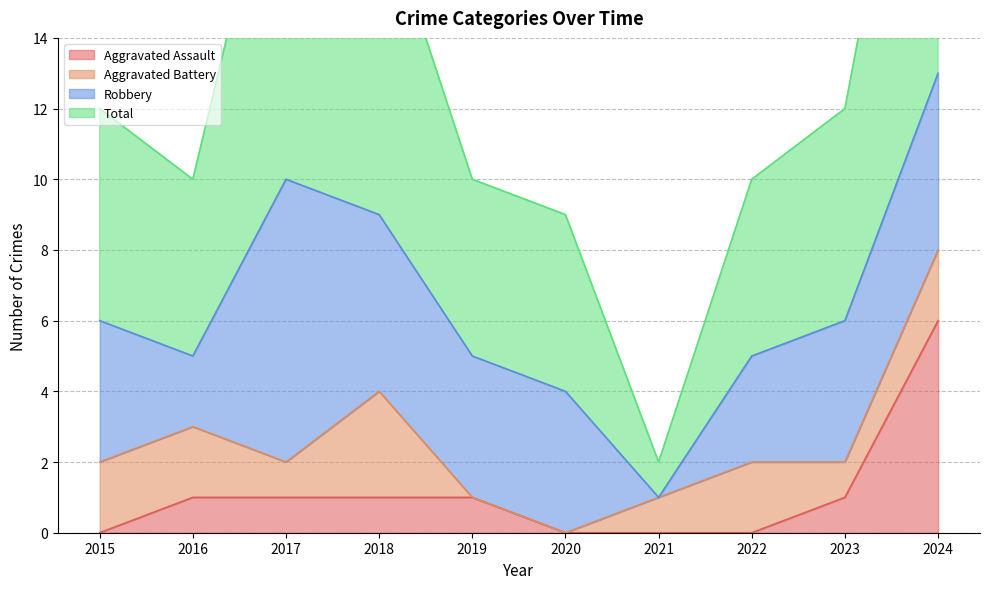

The value of Aggravated Assault at 2020 is 2. True or false?

False